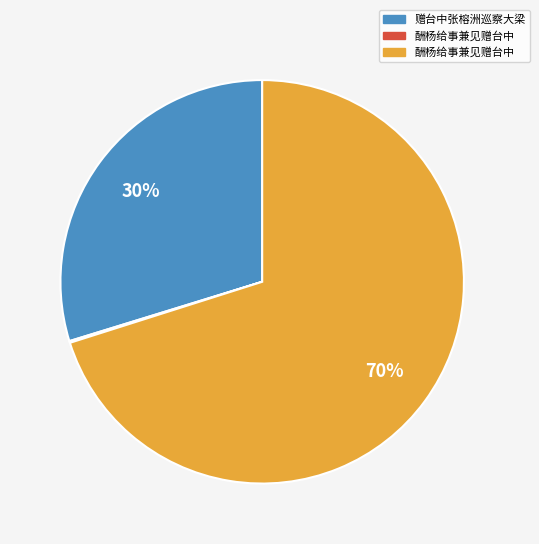

Is there a majority slice in this chart?

Yes